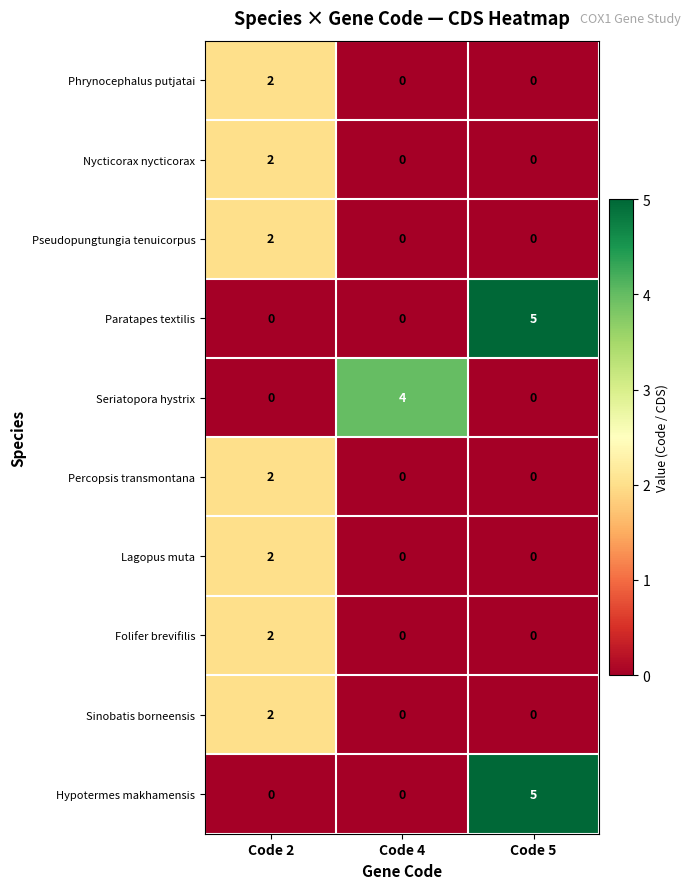

What is the spread (max minus min) of values at Code 2?

2